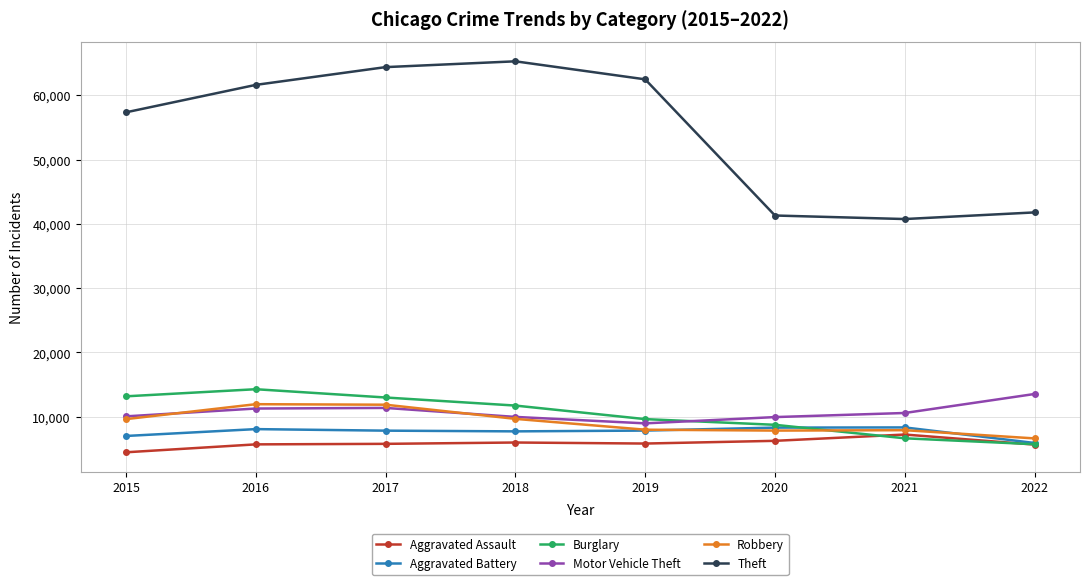

What is the value of the Aggravated Assault point at the 6th from the left?

6263